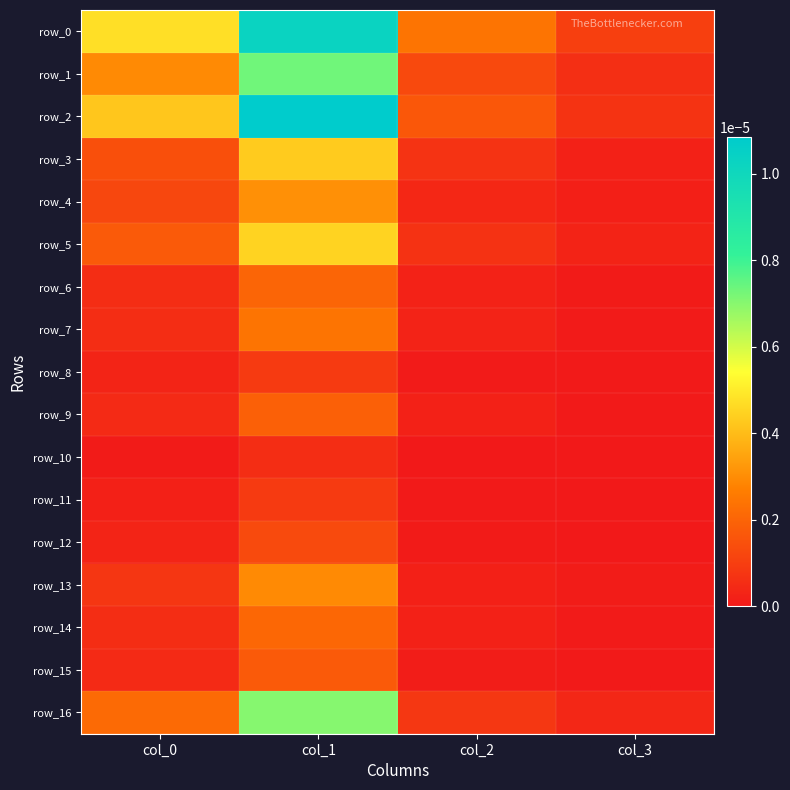

Rank the series by their maximum value, from highest to lowest.

row_2, row_0, row_1, row_16, row_5, row_3, row_4, row_13, row_7, row_14, row_6, row_9, row_15, row_12, row_11, row_8, row_10